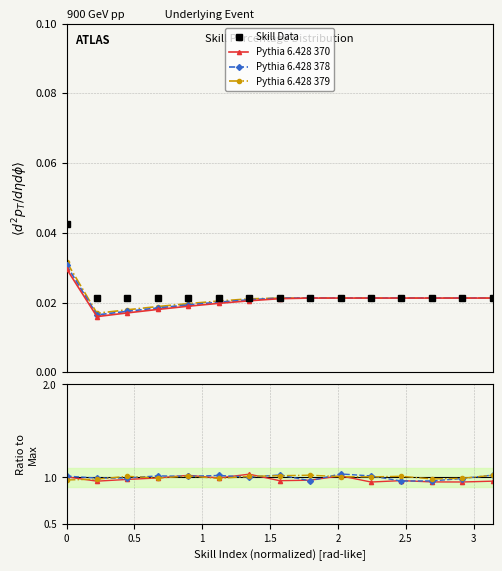

How many lines are shown in the chart?

4